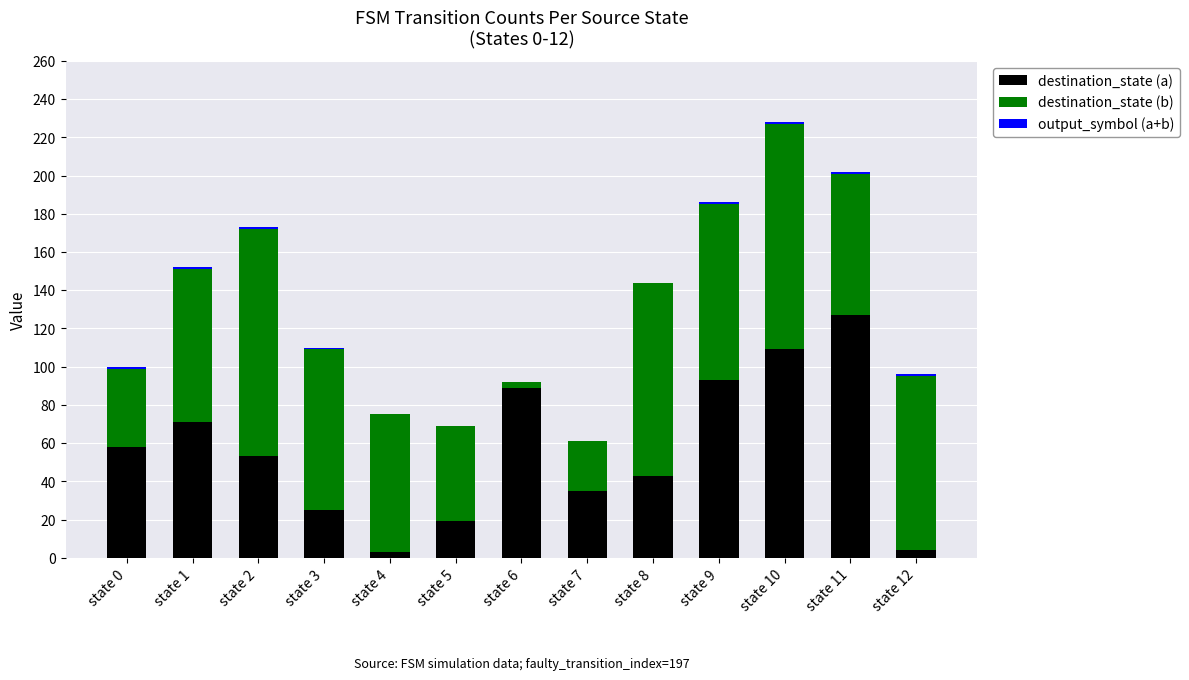

Which category has the highest value in the destination_state (a) series?

state 11